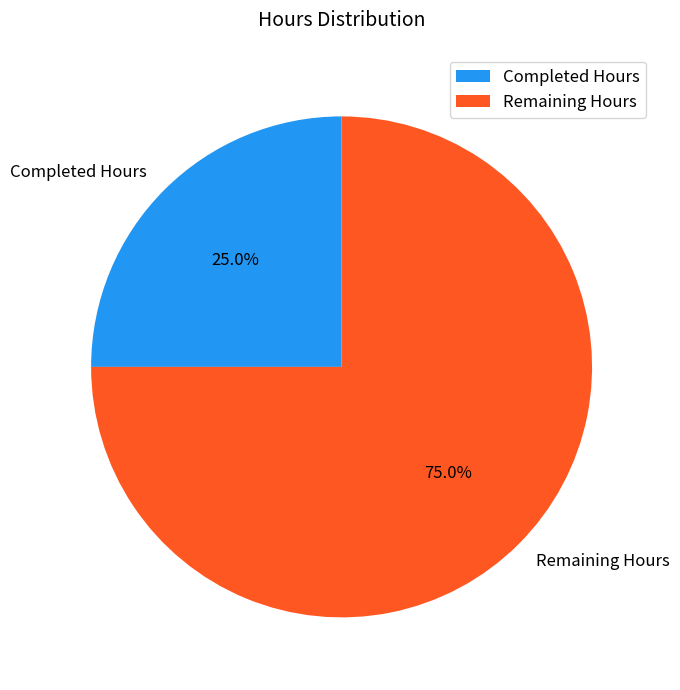

Which category accounts for the majority?

Remaining Hours